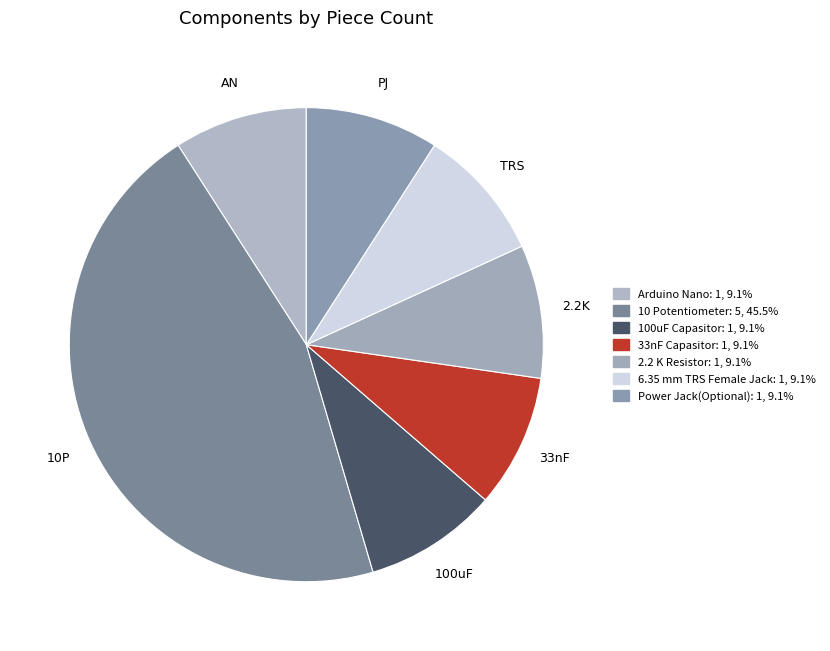

To the nearest percent, what is the difference between the largest and smallest slice percentages?

36%